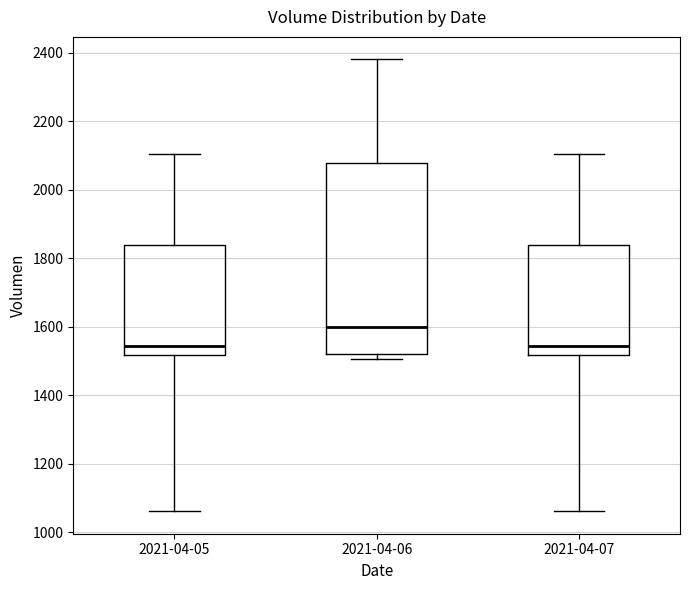

Reading left to right, transcribe this box plot: for each box, give where its median line is, the range the box spans, and where its two whiskers end, as read against the y-axis. The values are not printed on the chart, so give them approximately, as read against the axis.

2021-04-05: median 1540, box 1520 to 1840, whiskers 1060 to 2100
2021-04-06: median 1600, box 1520 to 2080, whiskers 1500 to 2380
2021-04-07: median 1540, box 1520 to 1840, whiskers 1060 to 2100